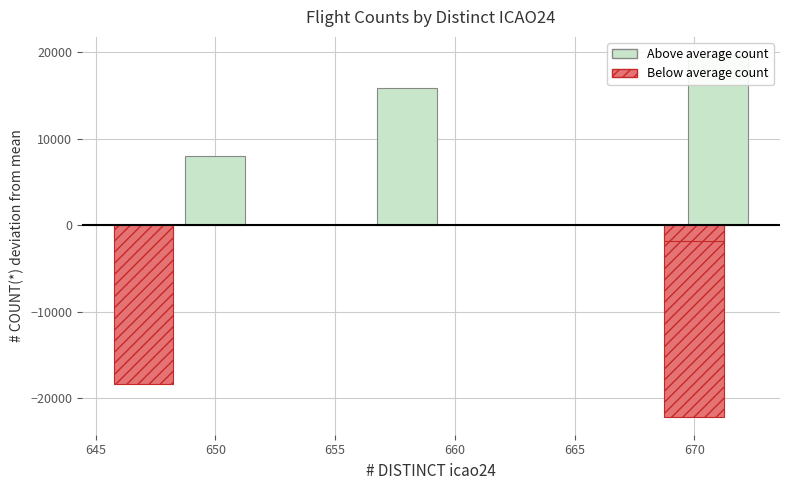

How many categories are shown in the chart?

7